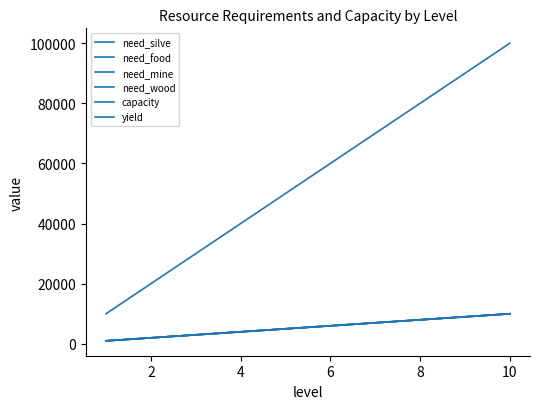

What is the minimum value for need_wood?

1000